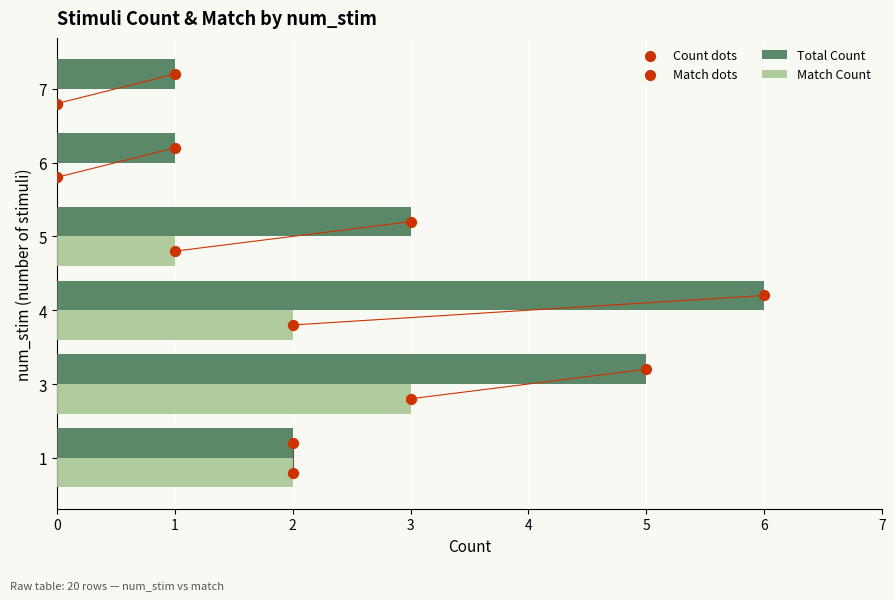

The Match Count series shows 2 at 1. True or false?

True